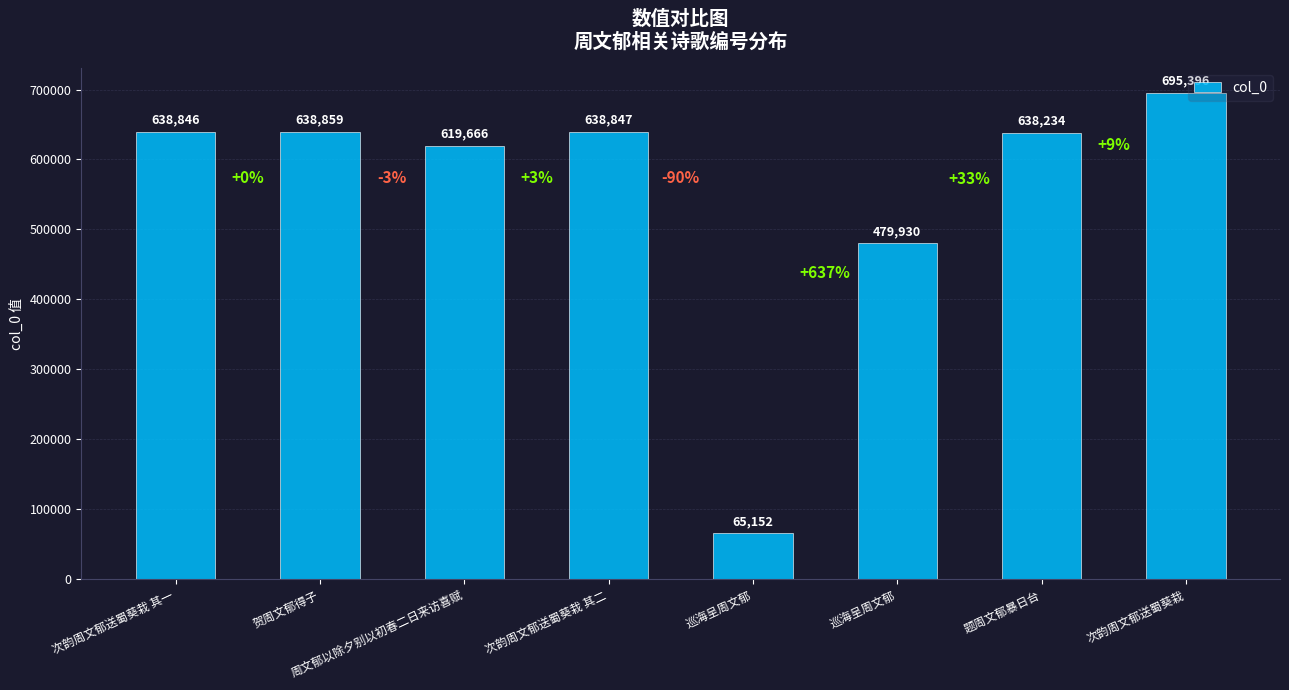

What is the sum of the values at 次韵周文郁送蜀葵栽 其二 and 巡海呈周文郁?

703999